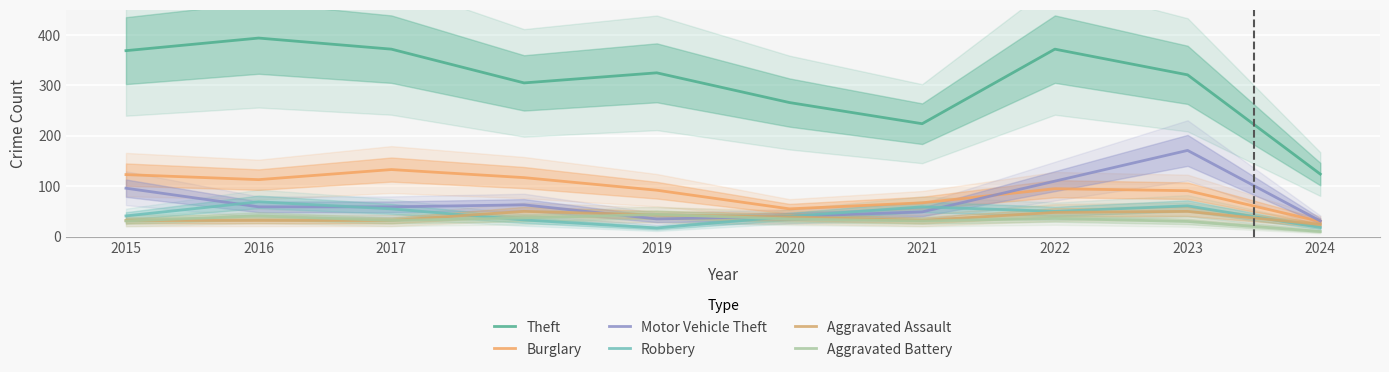

True or false: Aggravated Battery has a value of 16 at 2018.

False